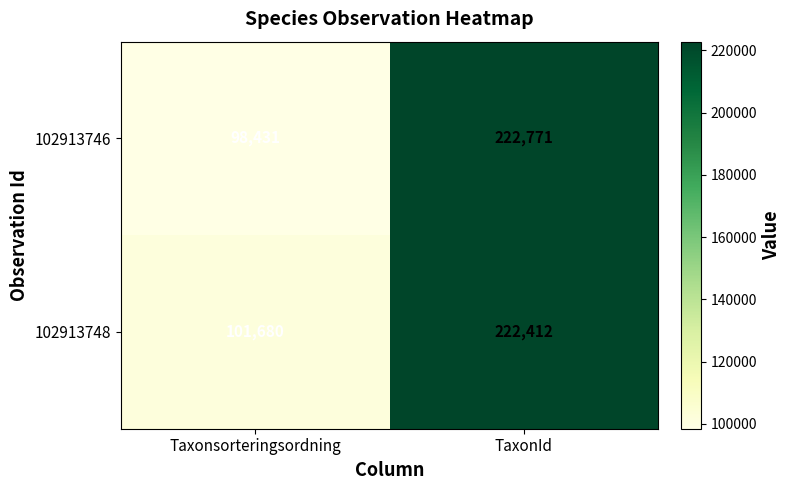

Rank the series by their average value, from lowest to highest.

102913746, 102913748